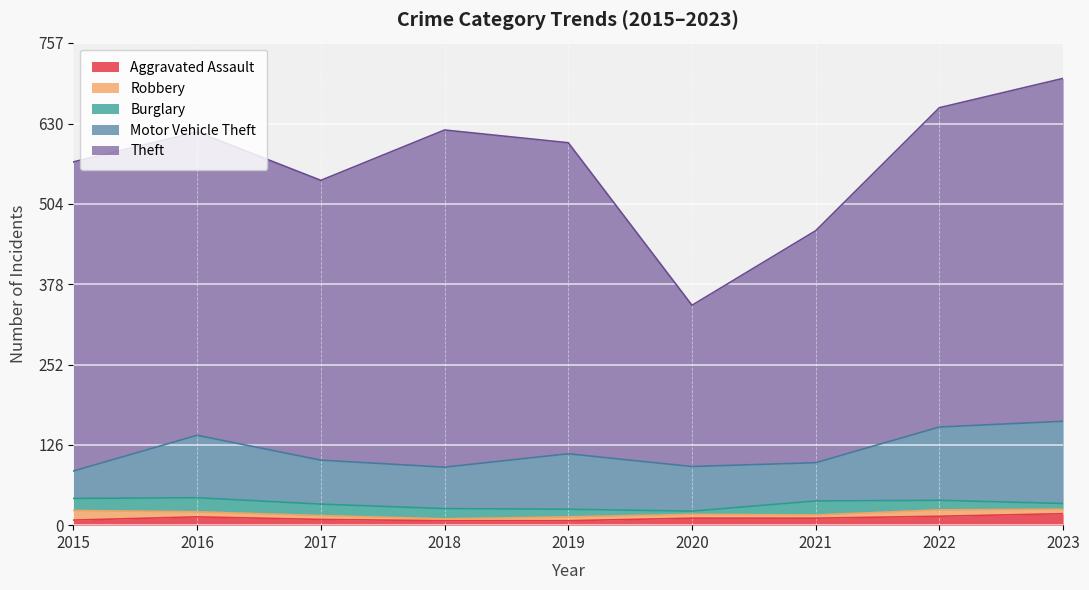

Is it true that Burglary equals 19 at 2015?

True